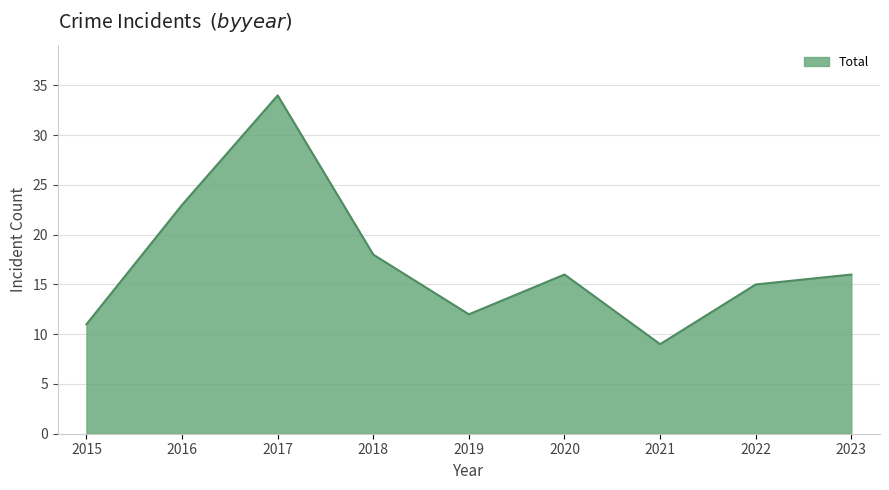

What is the difference between the maximum and minimum values?

25